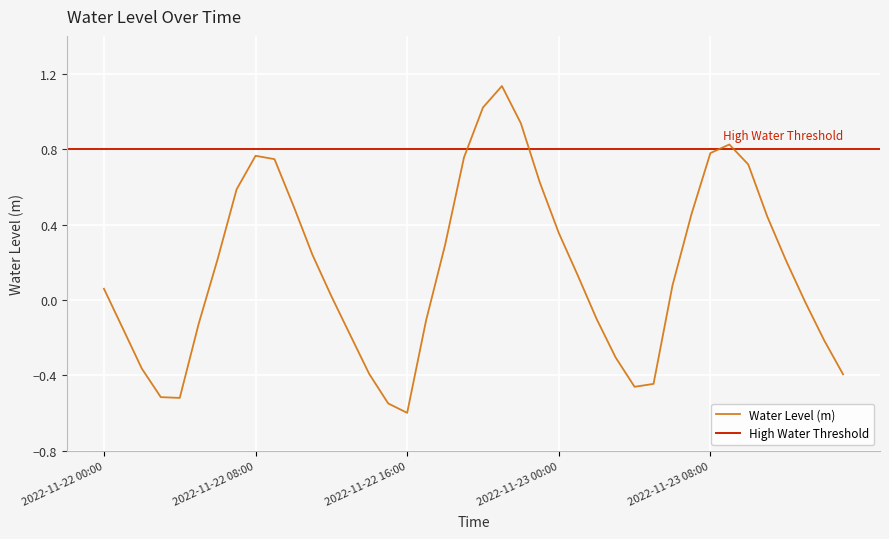

Read the value at 2022-11-22 09:00.

0.7